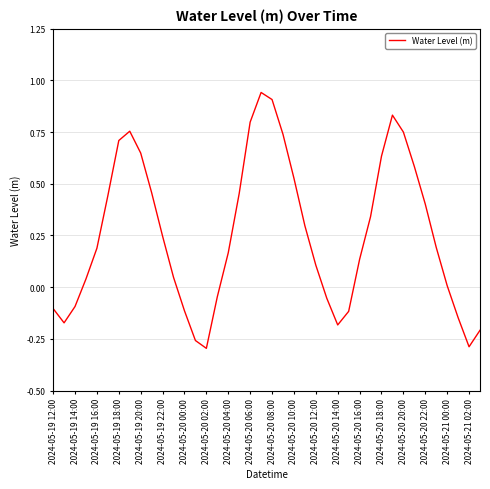

What is the average value?

0.3